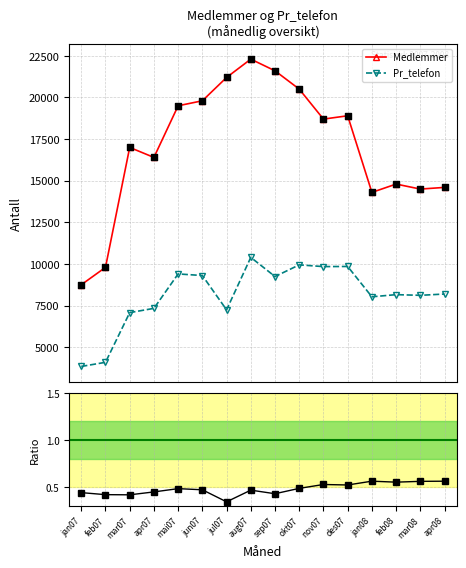

Which series has the largest Y range (max minus min)?

Medlemmer